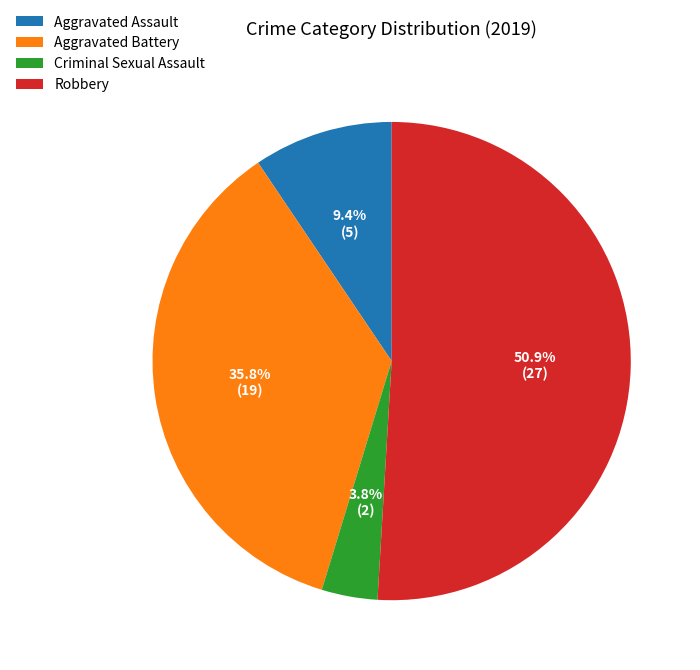

What is the largest slice in the pie chart?

Robbery